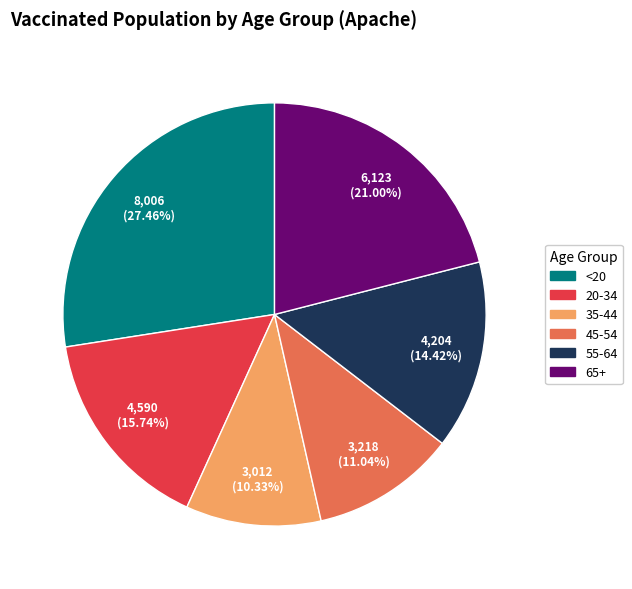

How much of the chart is everything except 45-54?

89.0%